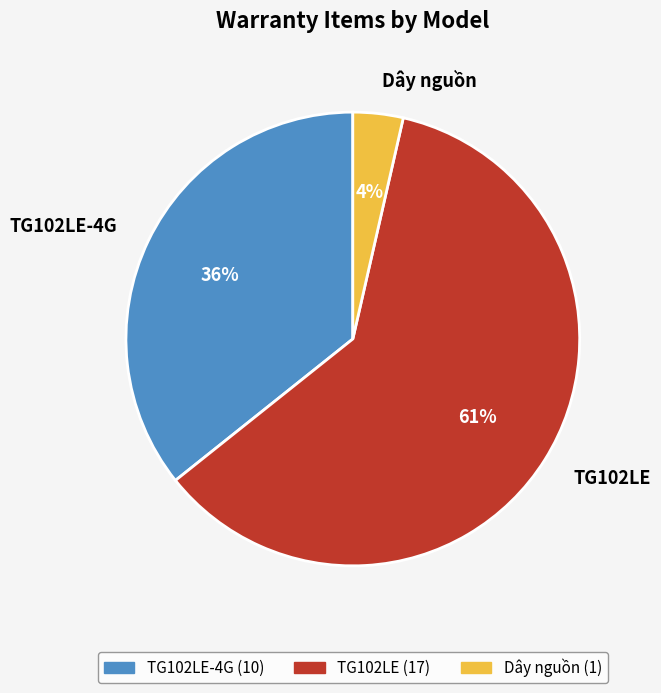

To the nearest percent, what portion does TG102LE-4G represent?

36%